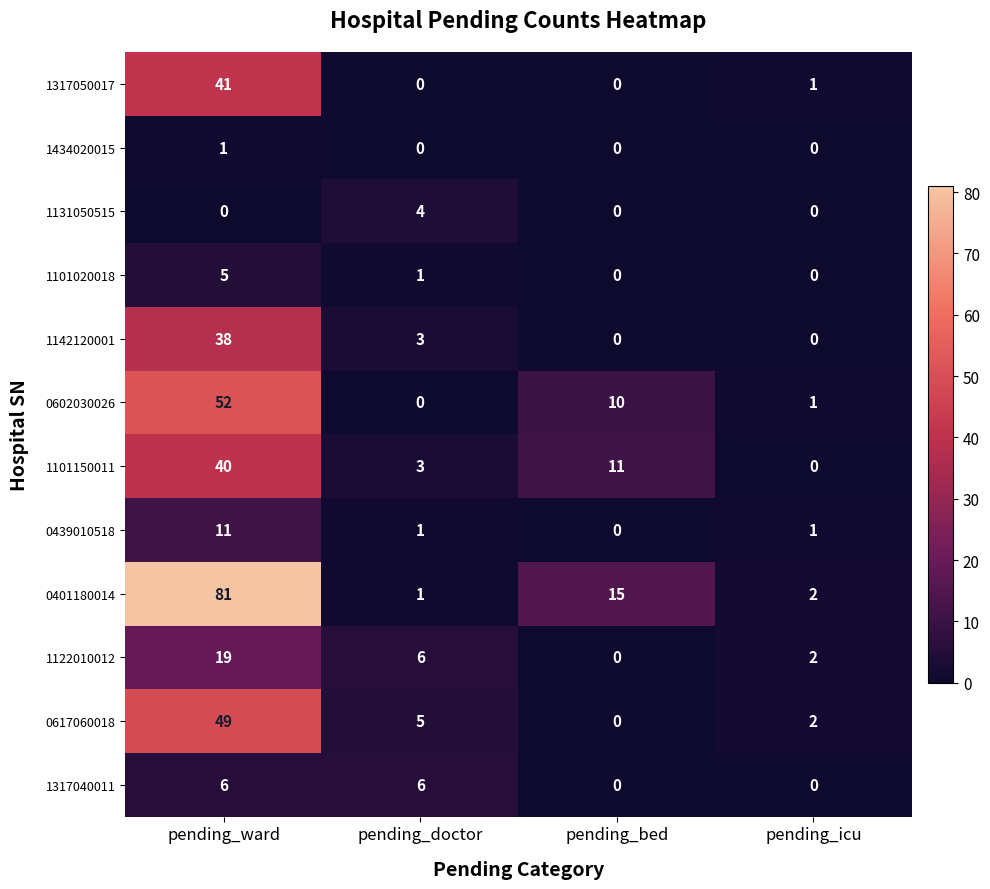

What is the sum of all 1122010012 values?

27